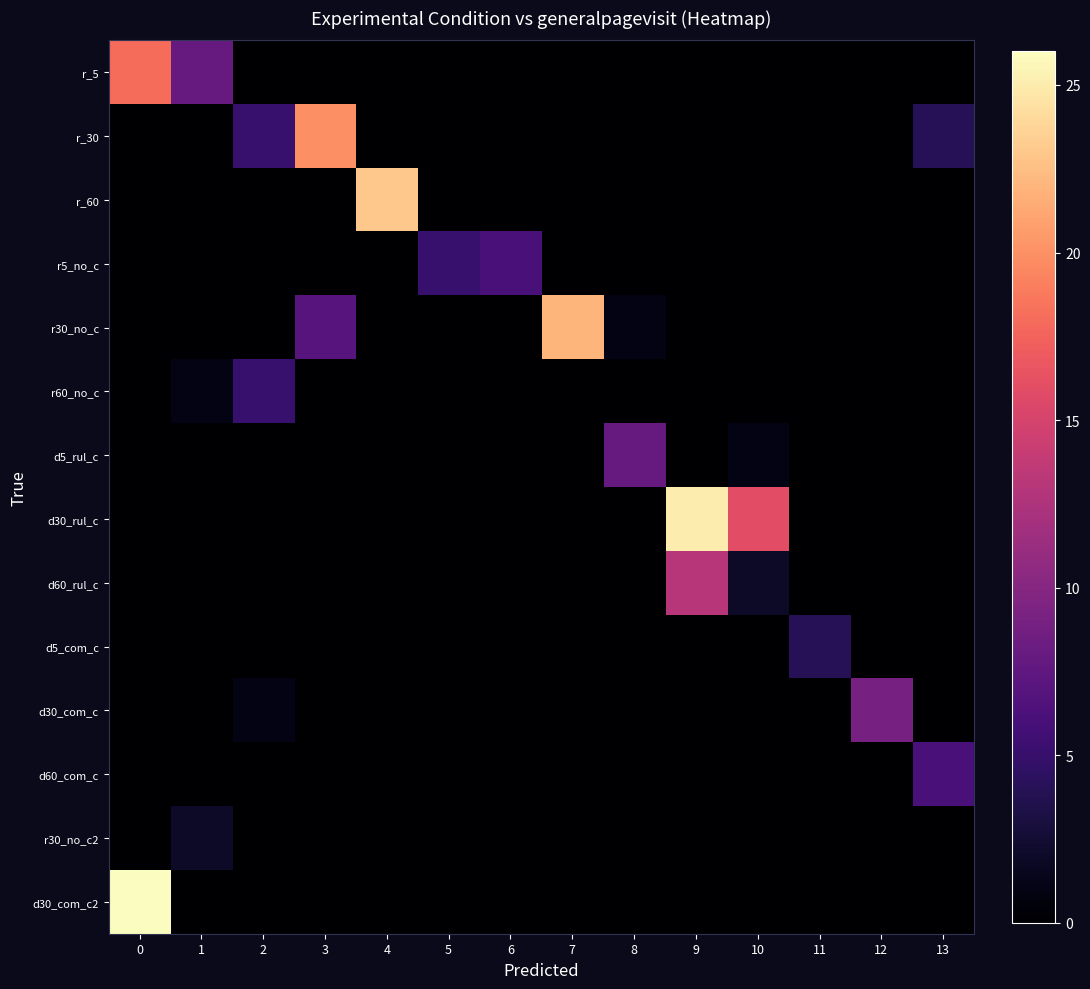

Between 4 and 12, which series saw the biggest shift?

r_60